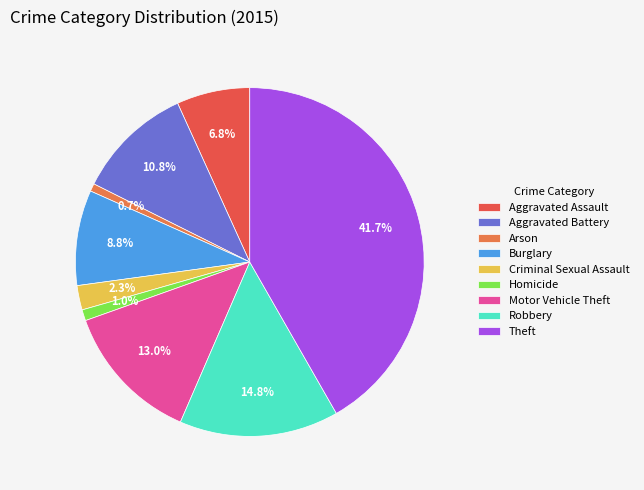

To the nearest percent, what is the difference between the largest and smallest slice percentages?

41%